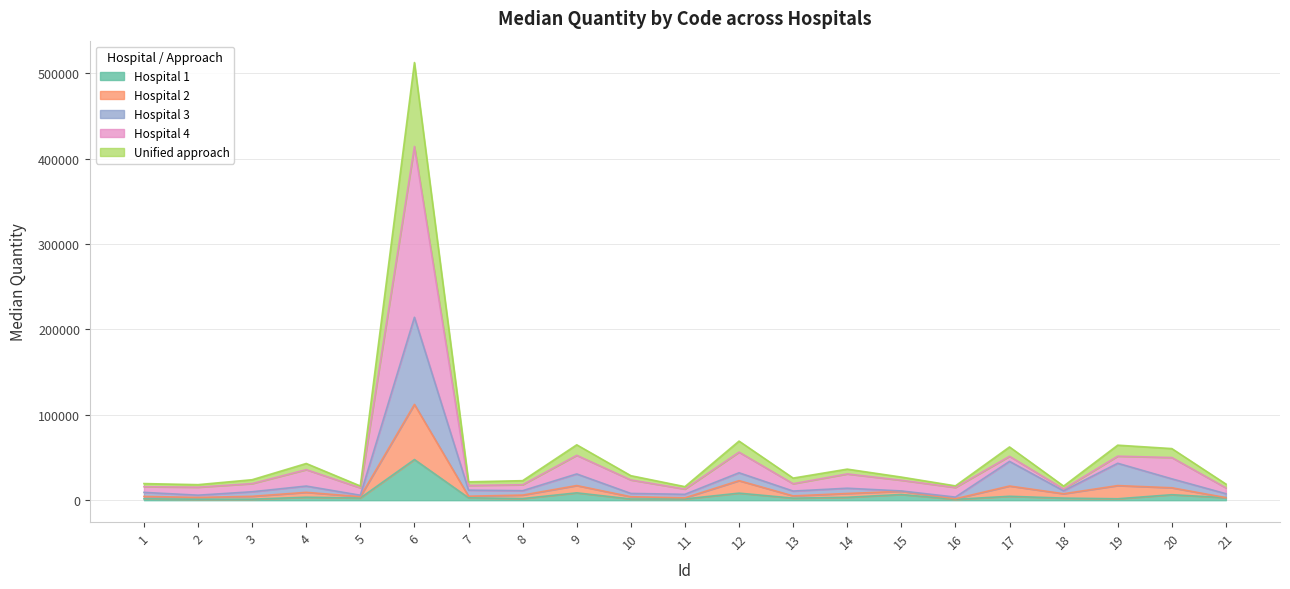

Where is the first local maximum for Hospital 4?

4